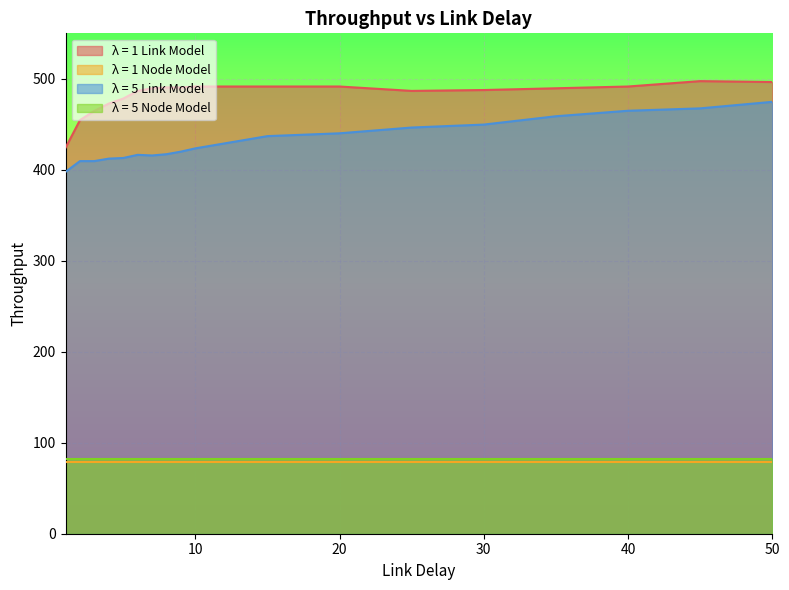

True or false: λ = 1 Link Model and λ = 5 Node Model cross at least once.

False